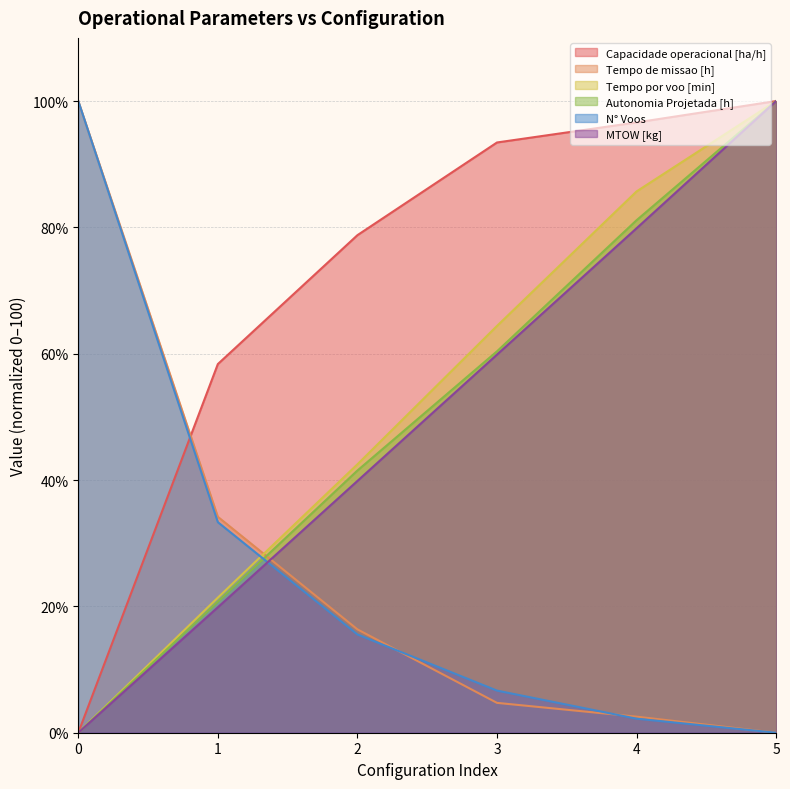

How many positive values does the N° Voos series have?

5